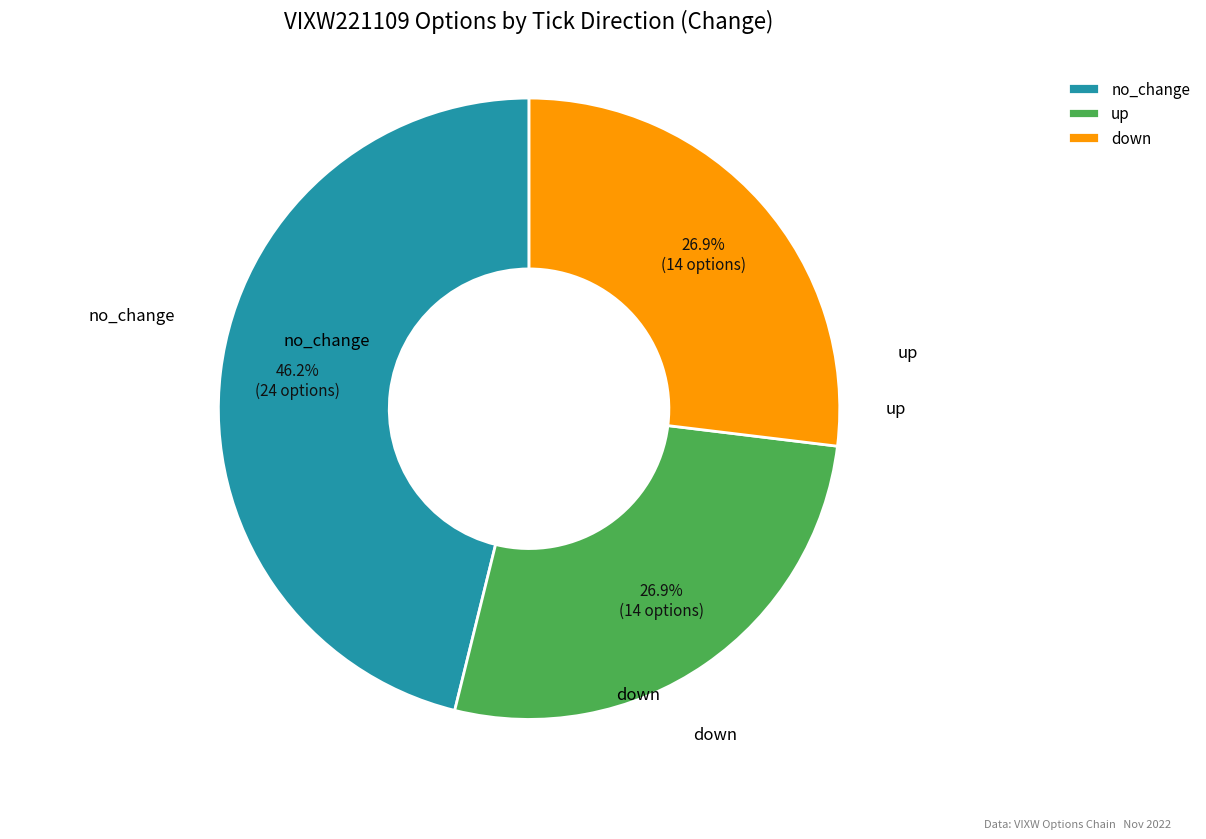

Is there a majority slice in this chart?

No